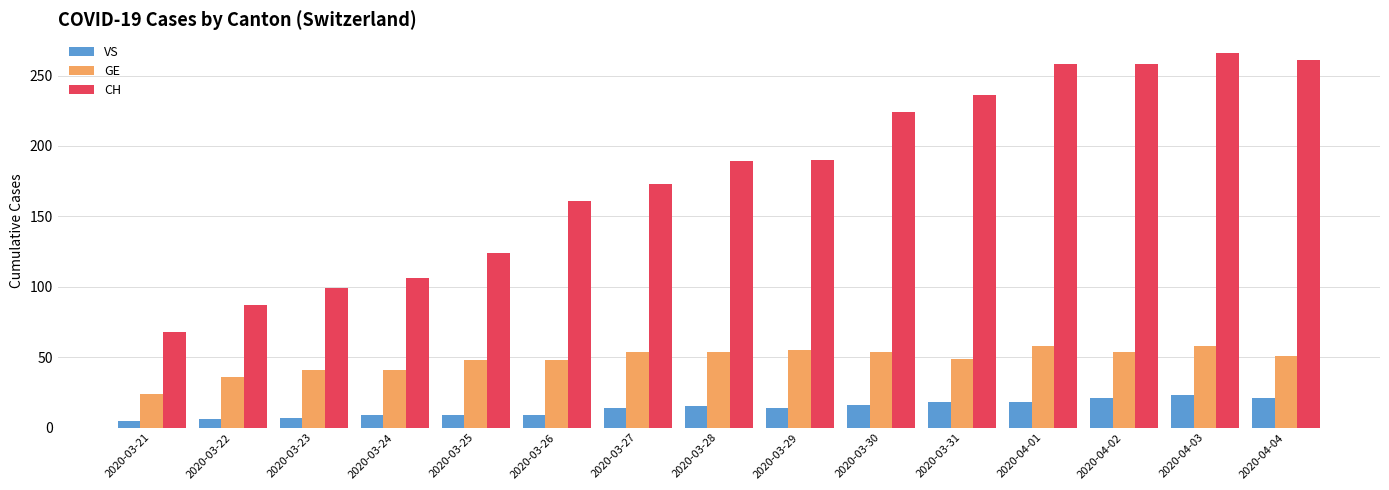

What is the greatest value displayed?

266